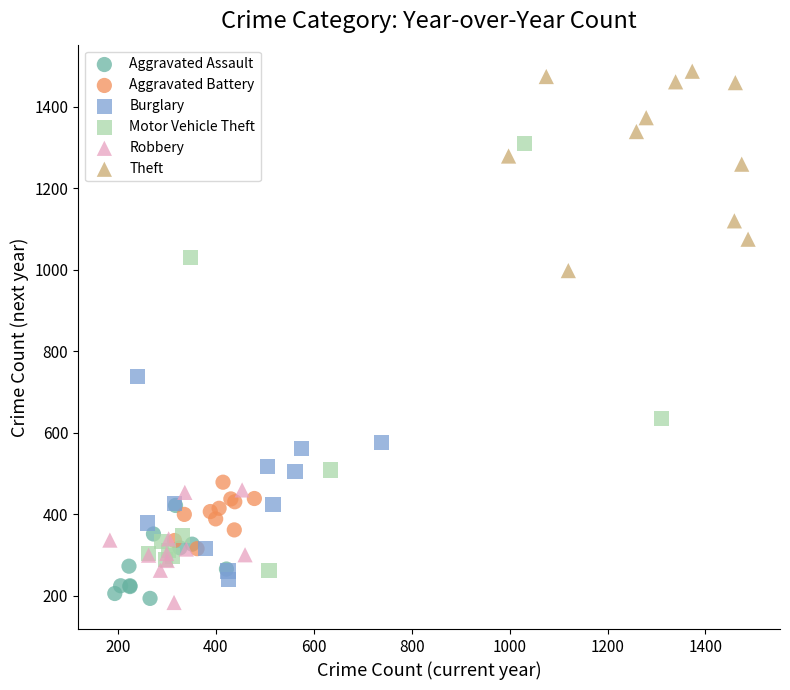

Which series contains the highest Y value?

Theft